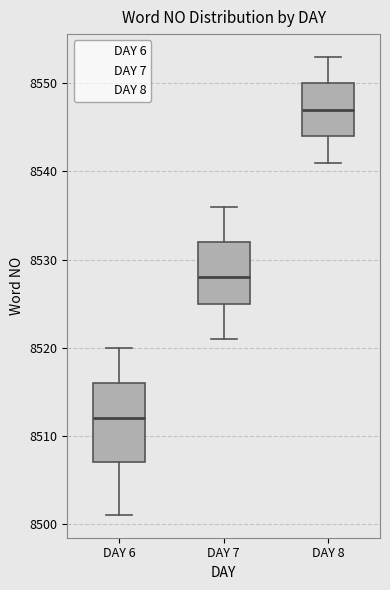

Reading left to right, transcribe this box plot: for each box, give where its median line is, the range the box spans, and where its two whiskers end, as read against the y-axis. The values are not printed on the chart, so give them approximately, as read against the axis.

DAY 6: median 8512, box 8507 to 8516, whiskers 8501 to 8520
DAY 7: median 8528, box 8525 to 8532, whiskers 8521 to 8536
DAY 8: median 8547, box 8544 to 8550, whiskers 8541 to 8553